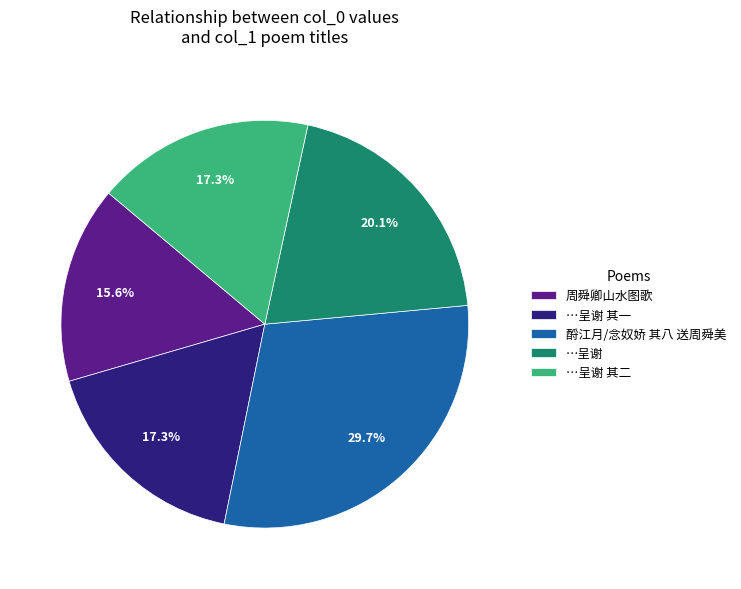

Does any single category account for the majority?

No